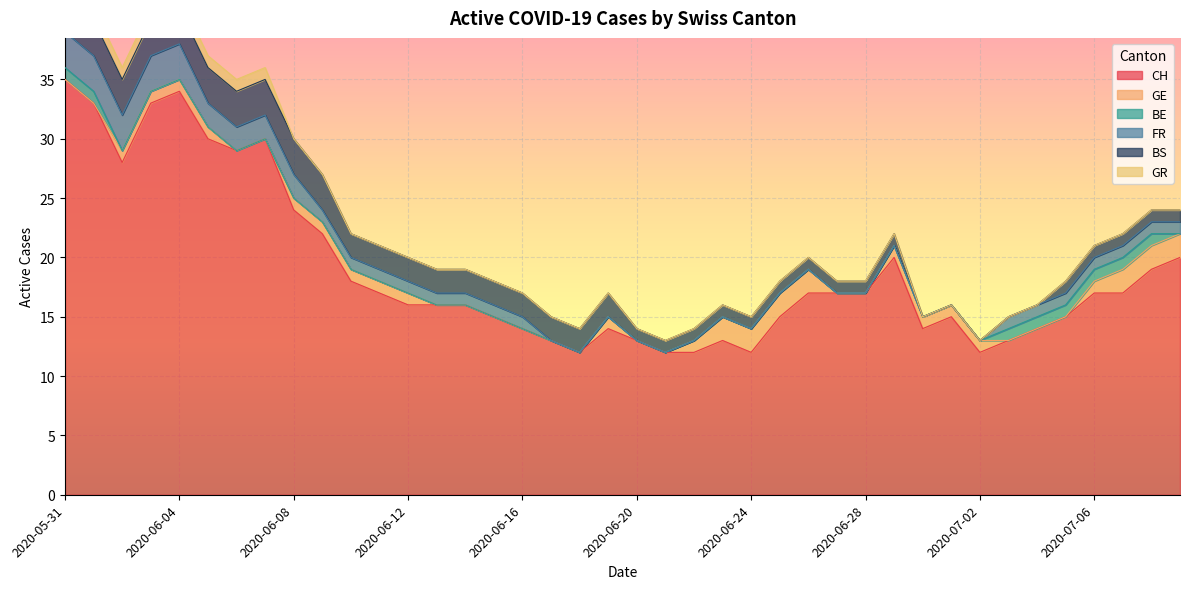

What is the value of the BS point at the 20th from the left?

2